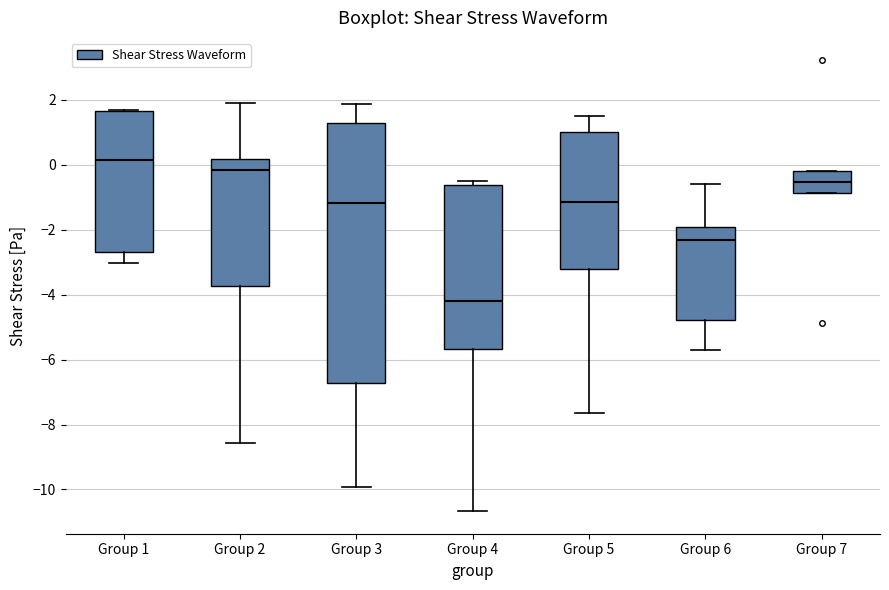

Where does the upper whisker of the box for Group 3 end on the y-axis? The values are not printed on the chart, so give them approximately, as read against the axis.

1.8